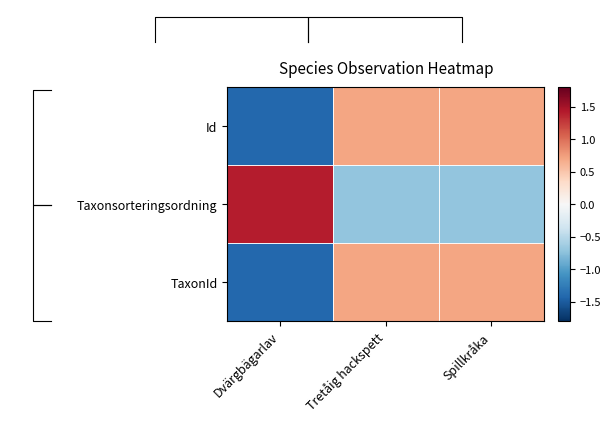

The value of Taxonsorteringsordning at Spillkråka is -0.2. True or false?

False